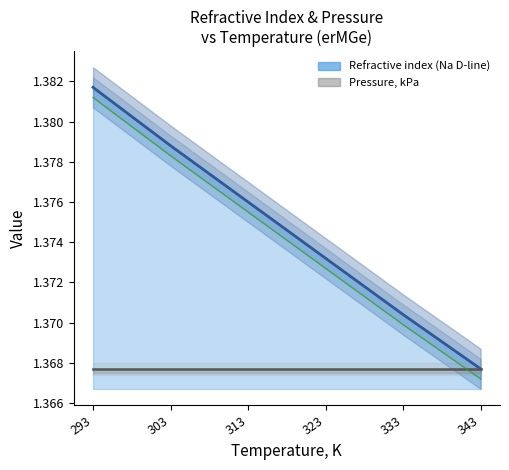

How many categories are shown in the chart?

6